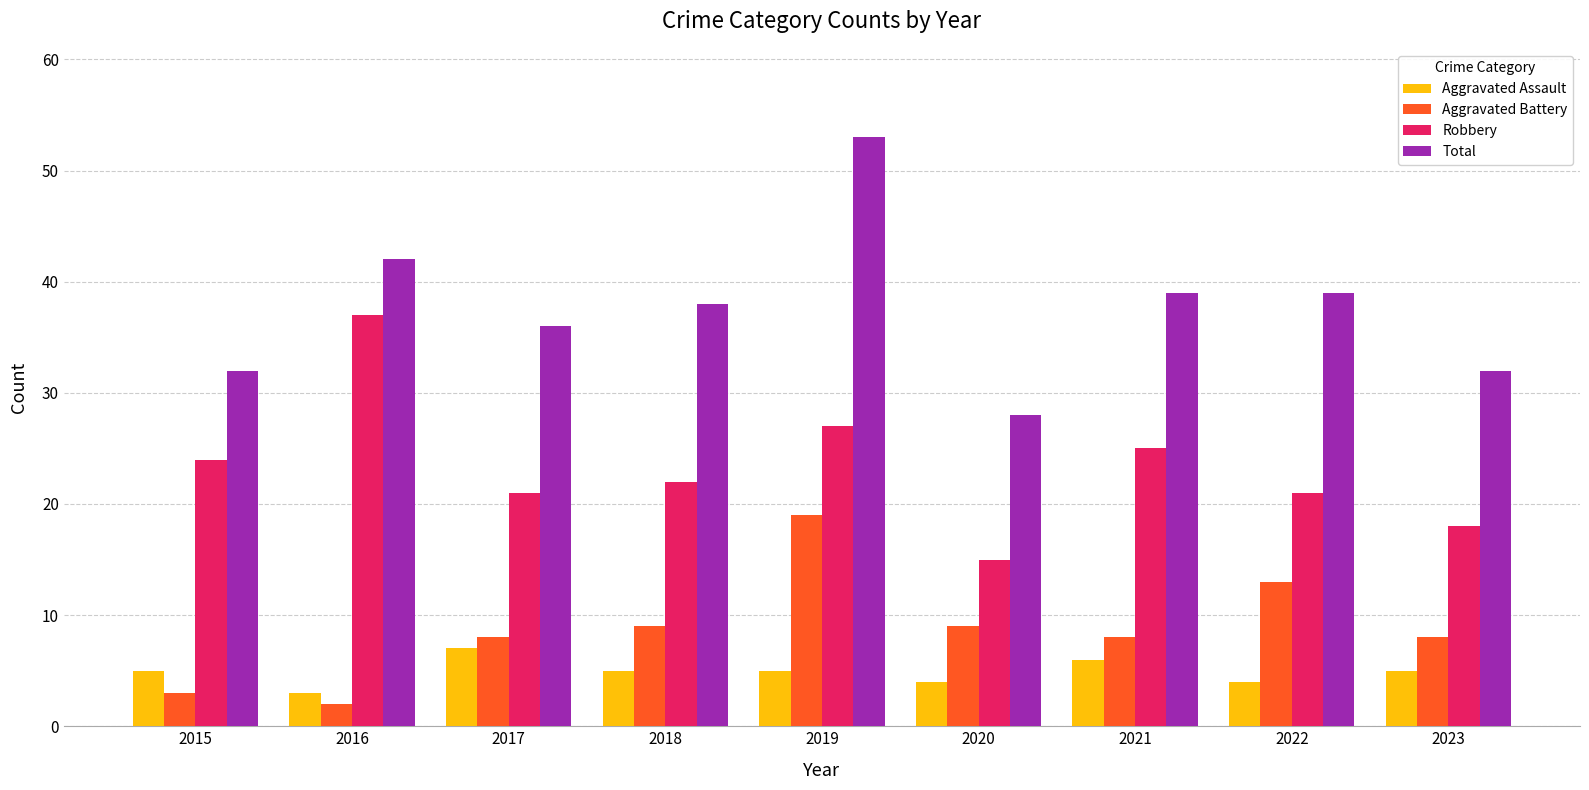

What is the sum of all Robbery values?

210